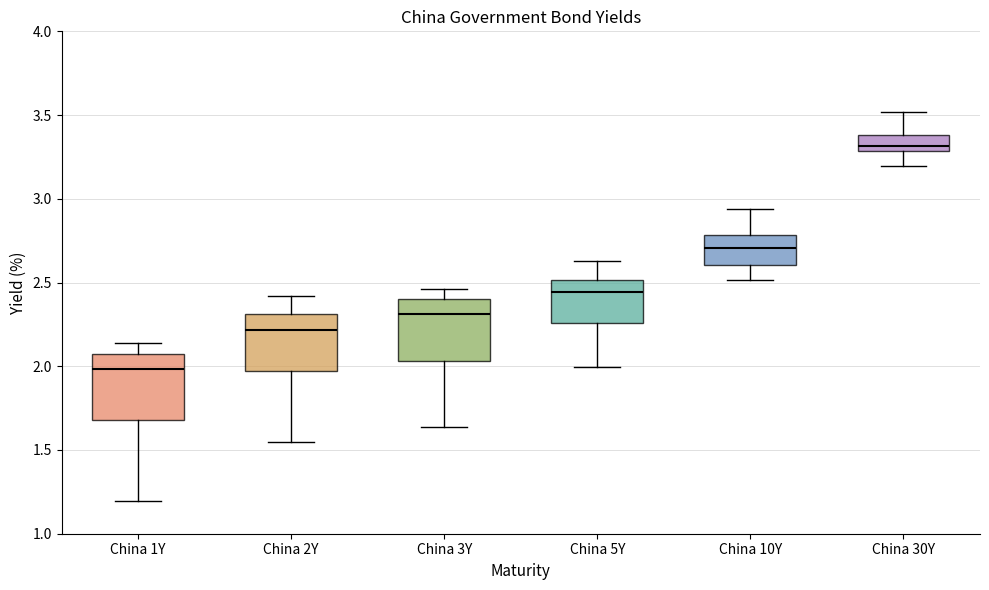

Reading left to right, read every box against the y-axis: the position of its median line, the range the box covers, and the ends of its whiskers. The values are not printed on the chart, so give them approximately, as read against the axis.

China 1Y: median 2.00, box 1.70 to 2.10, whiskers 1.20 to 2.15
China 2Y: median 2.20, box 1.95 to 2.30, whiskers 1.55 to 2.40
China 3Y: median 2.30, box 2.05 to 2.40, whiskers 1.65 to 2.45
China 5Y: median 2.45, box 2.25 to 2.50, whiskers 2.00 to 2.65
China 10Y: median 2.70, box 2.60 to 2.80, whiskers 2.50 to 2.95
China 30Y: median 3.30 (just above the box's lower edge), box 3.30 to 3.40, whiskers 3.20 to 3.50